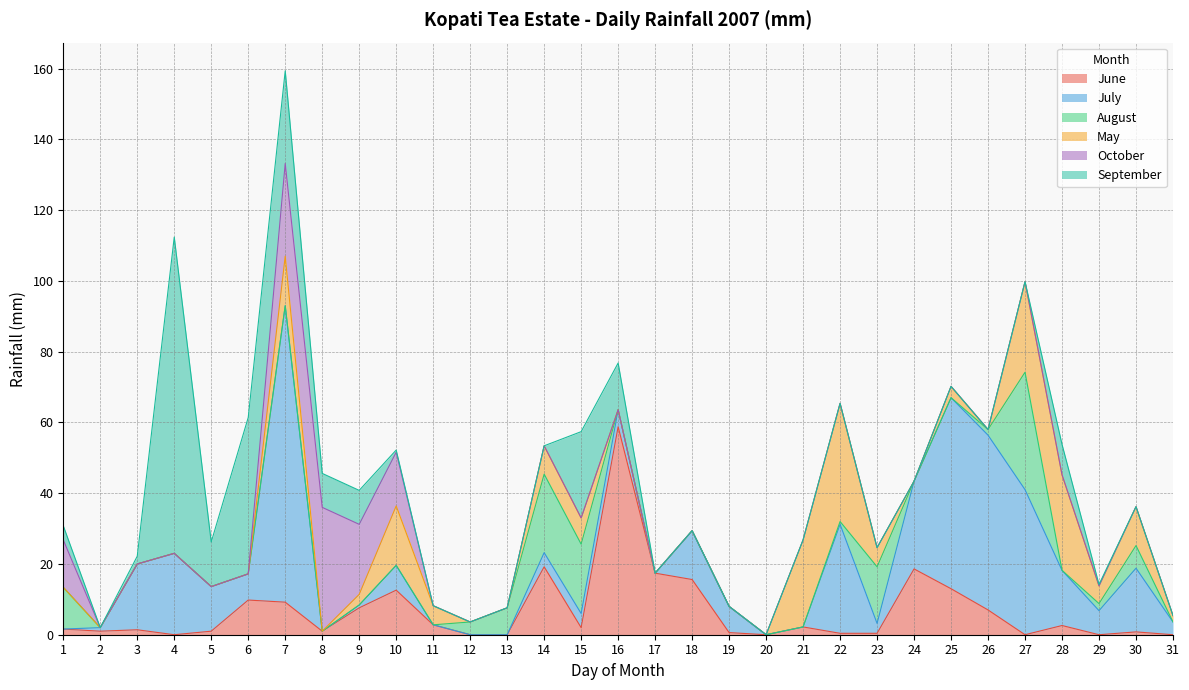

The value of May at 19 is 22.3. True or false?

False